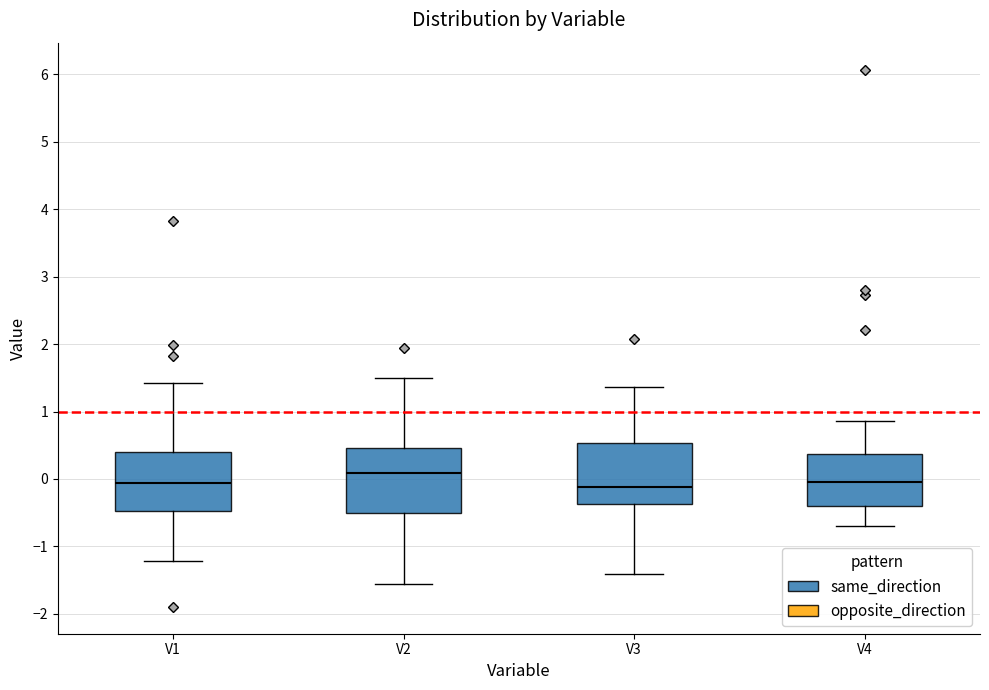

Reading left to right, transcribe this box plot: for each box, give where its median line is, the range the box spans, and where its two whiskers end, as read against the y-axis. The values are not printed on the chart, so give them approximately, as read against the axis.

V1: median -0.1, box -0.5 to 0.4, whiskers -1.2 to 1.4
V2: median 0.1, box -0.5 to 0.5, whiskers -1.6 to 1.5
V3: median -0.1, box -0.4 to 0.5, whiskers -1.4 to 1.4
V4: median 0.0, box -0.4 to 0.4, whiskers -0.7 to 0.9